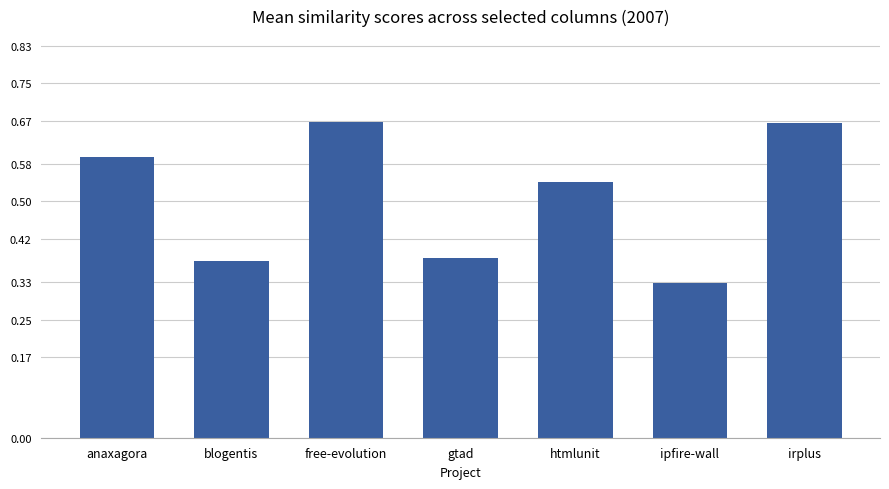

What is the label of the 6th bar from the right?

blogentis